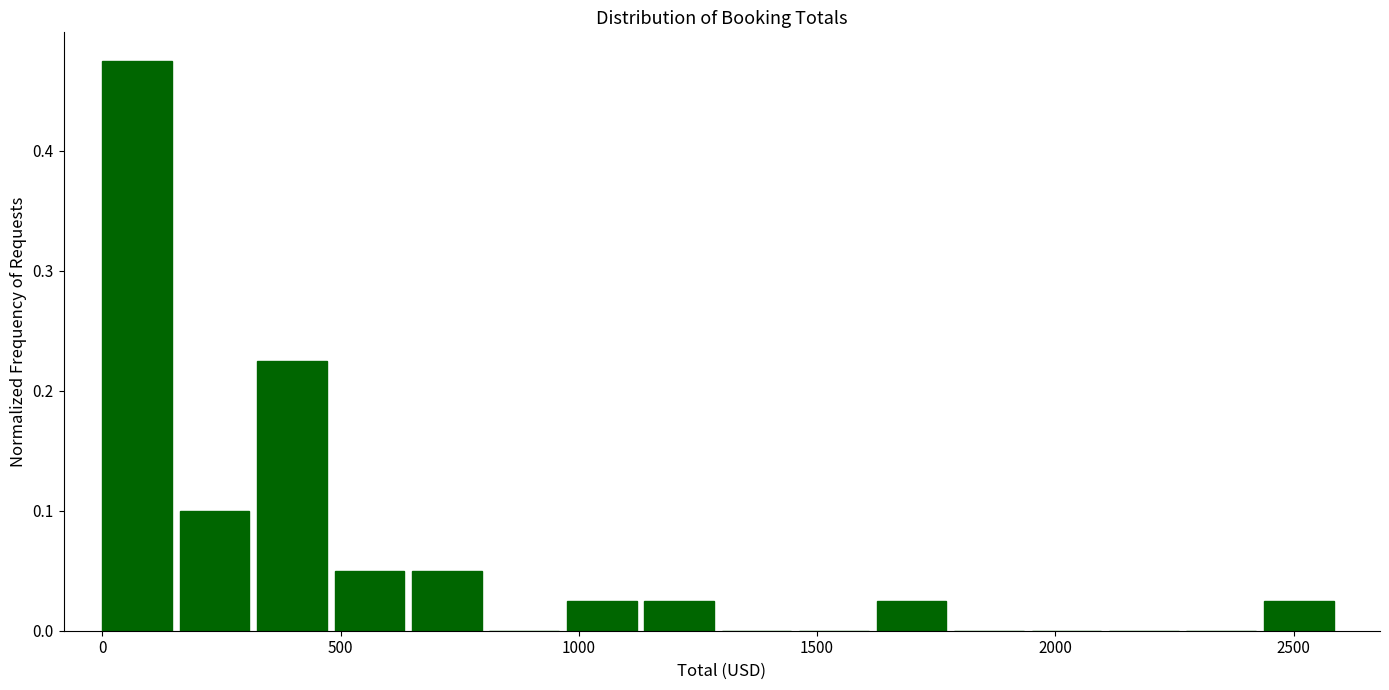

Around what value on the x-axis is the tallest bar? Give the approximate position of its centre, as read against the axis.

50